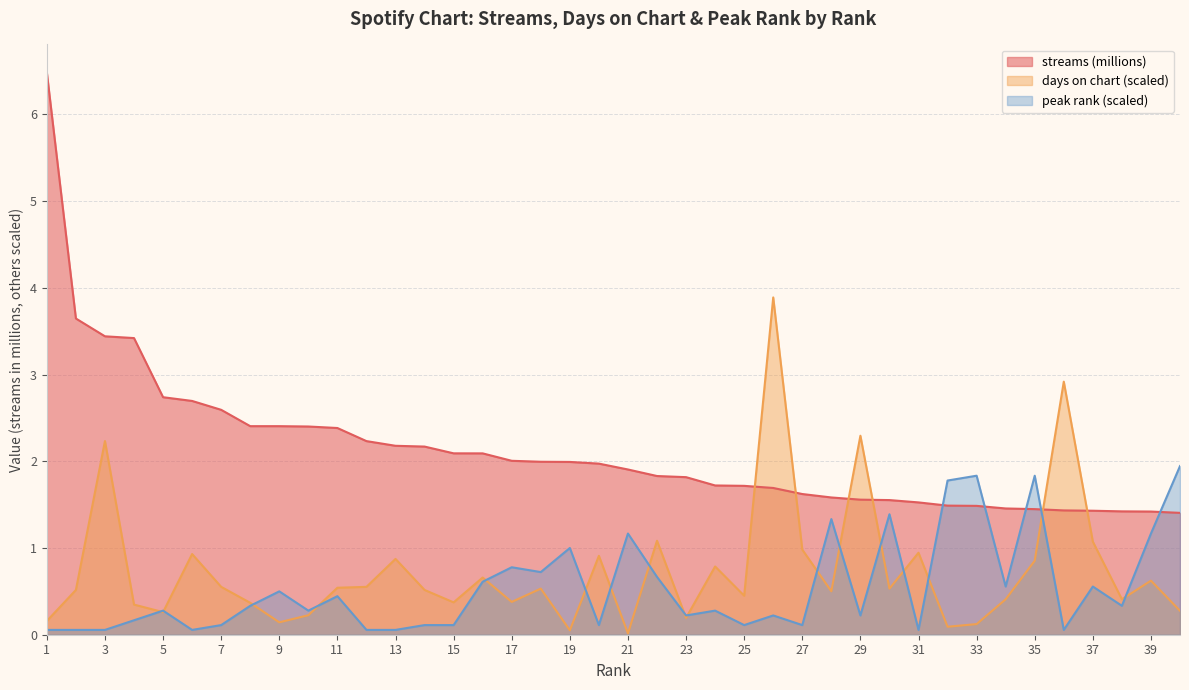

Reading left to right, what are all the values shown in this chart?

streams: 6.5	3.6	3.4	3.4	2.7	2.7	2.6	2.4	2.4	2.4	2.4	2.2	2.2	2.2	2.1	2.1	2.0	2.0	2.0	2.0	1.9	1.8	1.8	1.7	1.7	1.7	1.6	1.6	1.6	1.6	1.5	1.5	1.5	1.5	1.4	1.4	1.4	1.4	1.4	1.4
days_on_chart: 0.2	0.5	2.2	0.3	0.3	0.9	0.6	0.4	0.1	0.2	0.5	0.6	0.9	0.5	0.4	0.7	0.4	0.5	0.1	0.9	0.0	1.1	0.2	0.8	0.4	3.9	1.0	0.5	2.3	0.5	0.9	0.1	0.1	0.4	0.9	2.9	1.1	0.4	0.6	0.3
peak_rank: 0.1	0.1	0.1	0.2	0.3	0.1	0.1	0.3	0.5	0.3	0.4	0.1	0.1	0.1	0.1	0.6	0.8	0.7	1.0	0.1	1.2	0.7	0.2	0.3	0.1	0.2	0.1	1.3	0.2	1.4	0.1	1.8	1.8	0.6	1.8	0.1	0.6	0.3	1.2	1.9